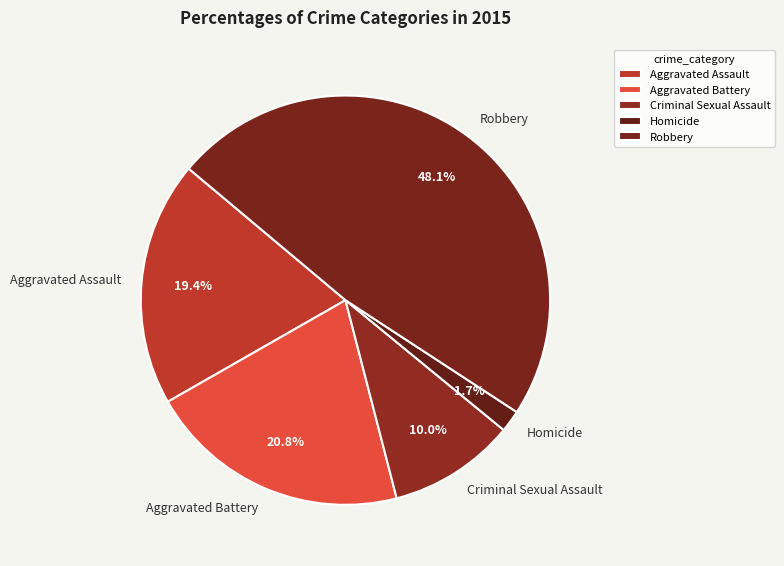

Which has a higher value, Robbery or Aggravated Battery?

Robbery